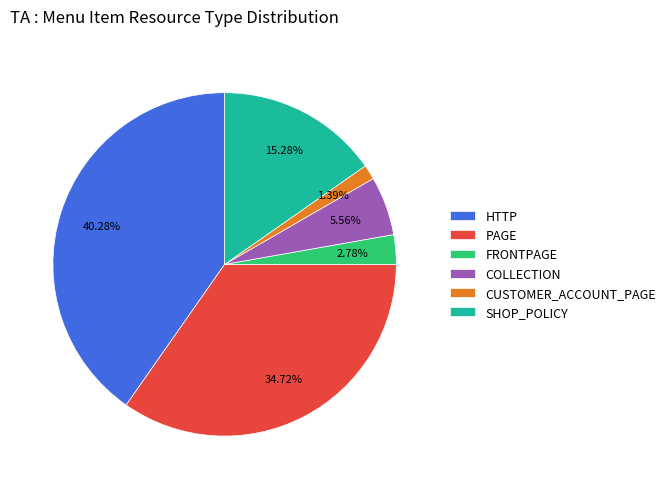

Combined, do SHOP_POLICY and COLLECTION account for over 50%?

No